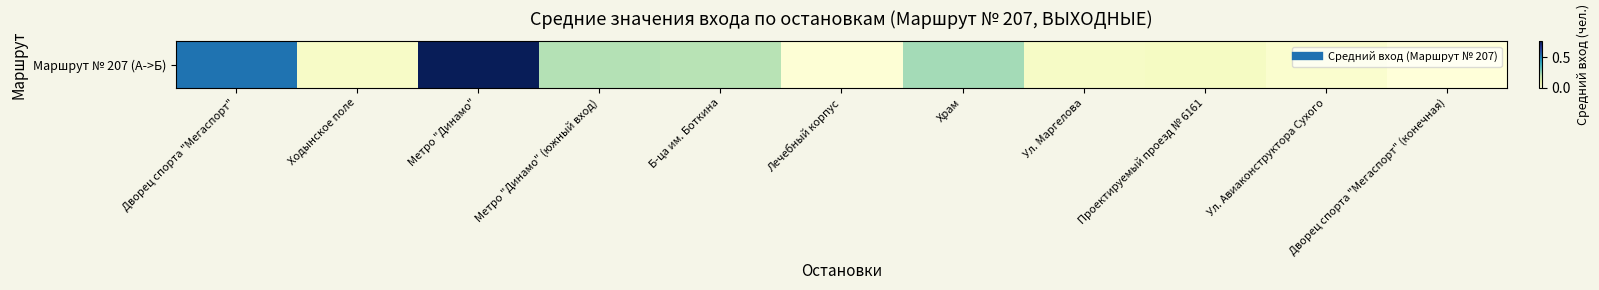

Between Проектируемый проезд № 6161 and Лечебный корпус, which is larger?

Проектируемый проезд № 6161